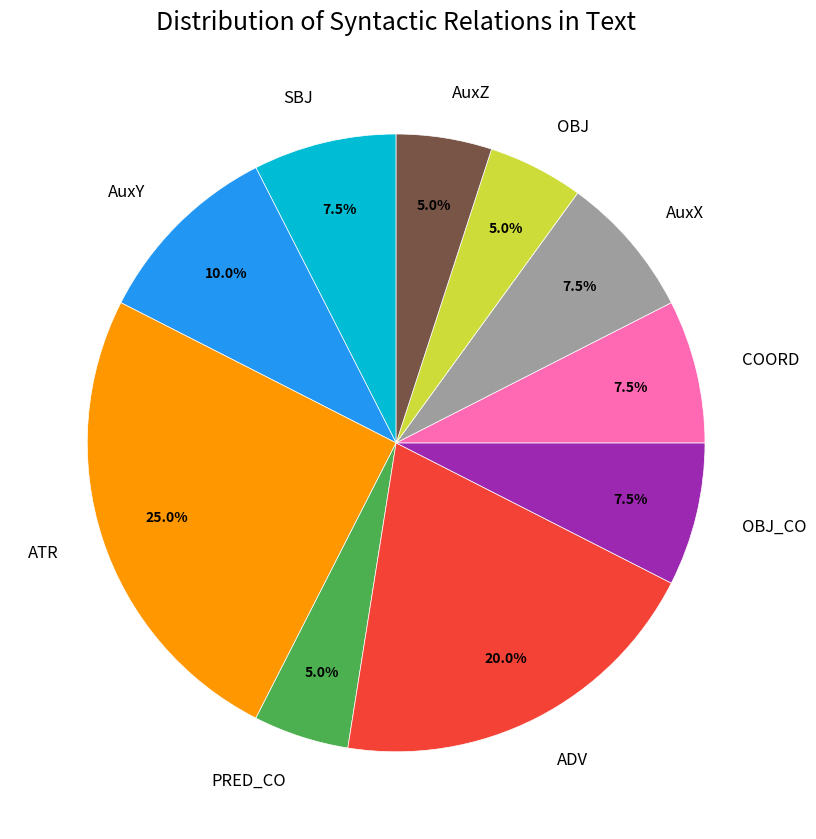

Is PRED_CO the majority of the pie?

No